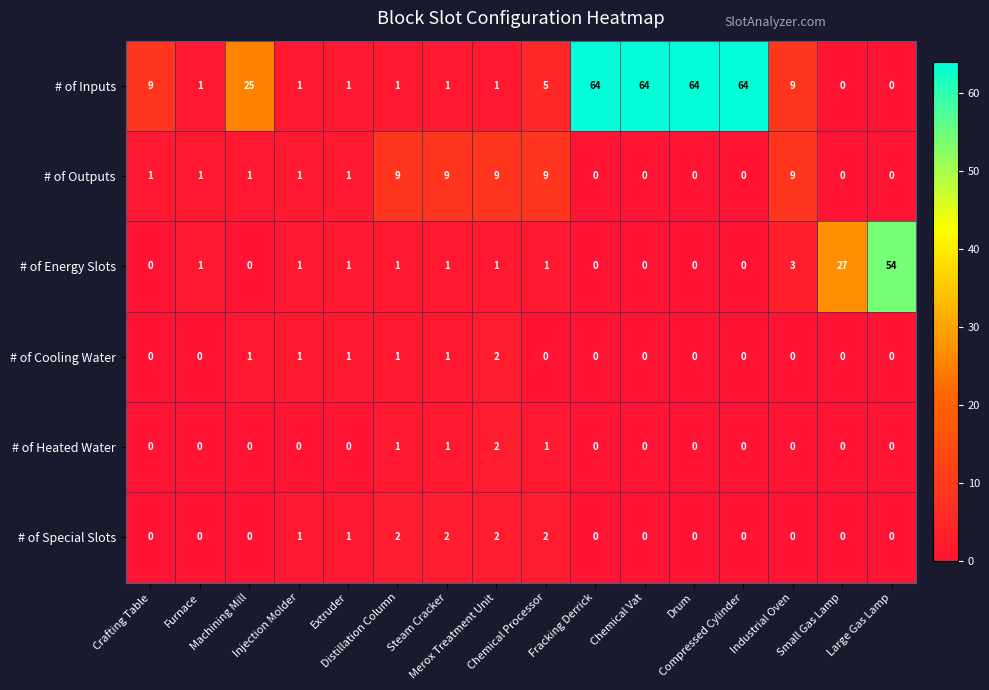

At how many categories does at least one series exceed 52?

5